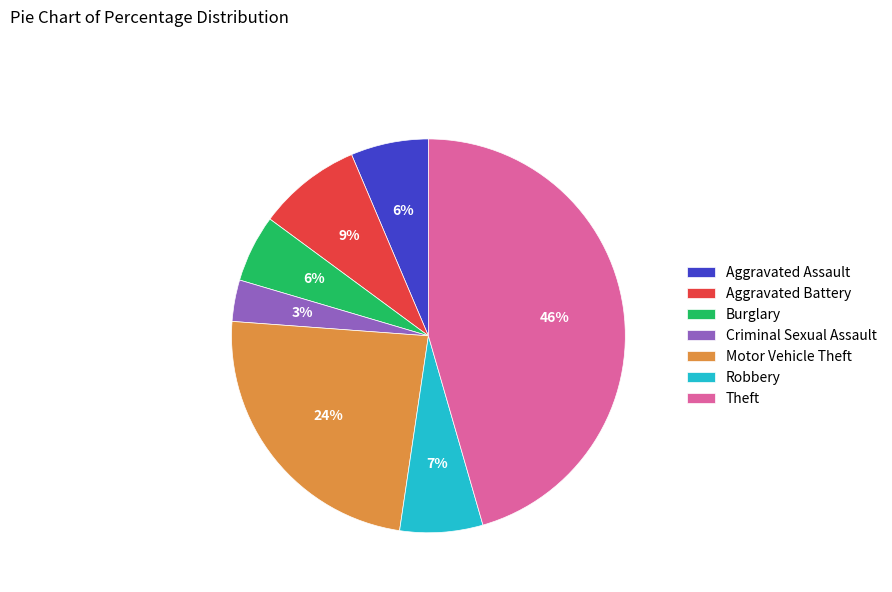

Between Robbery and Burglary, which is larger?

Robbery